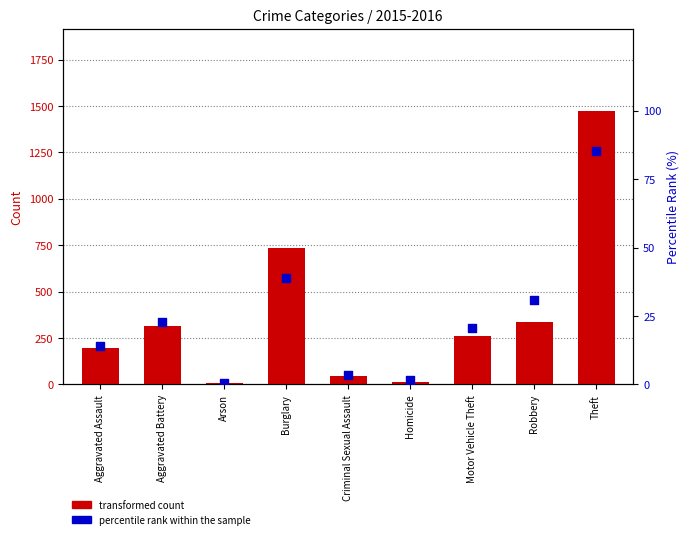

What is the total value across all series at Arson?

9.5